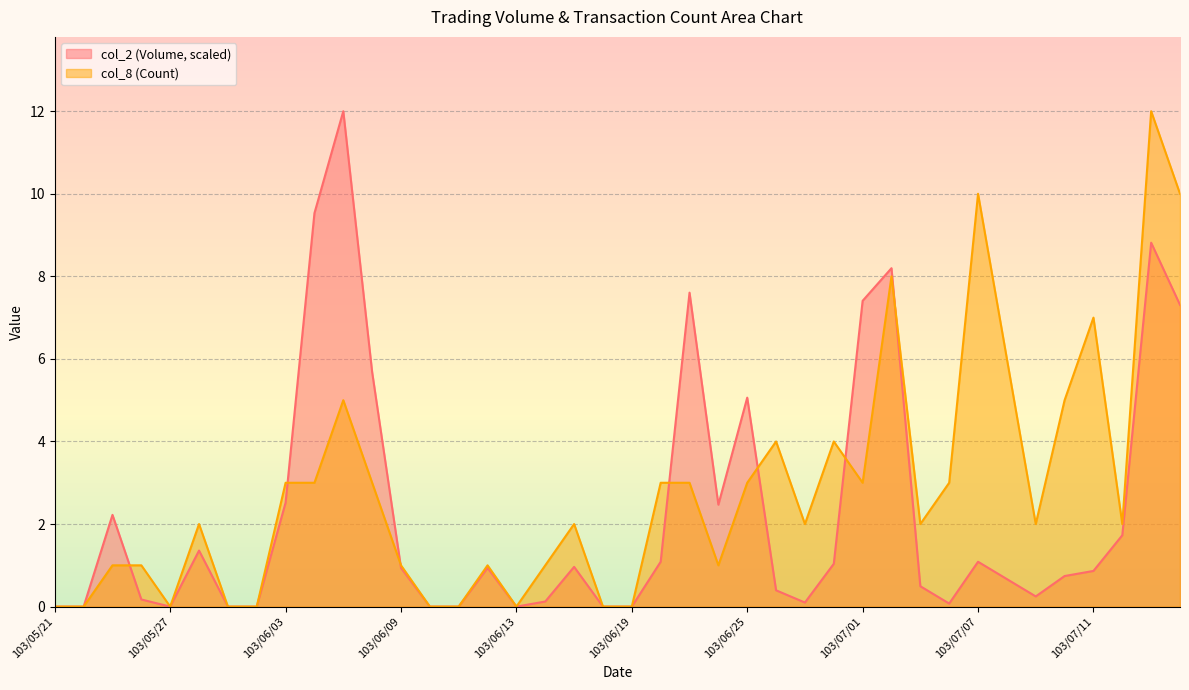

At how many categories does at least one series exceed 6?

9